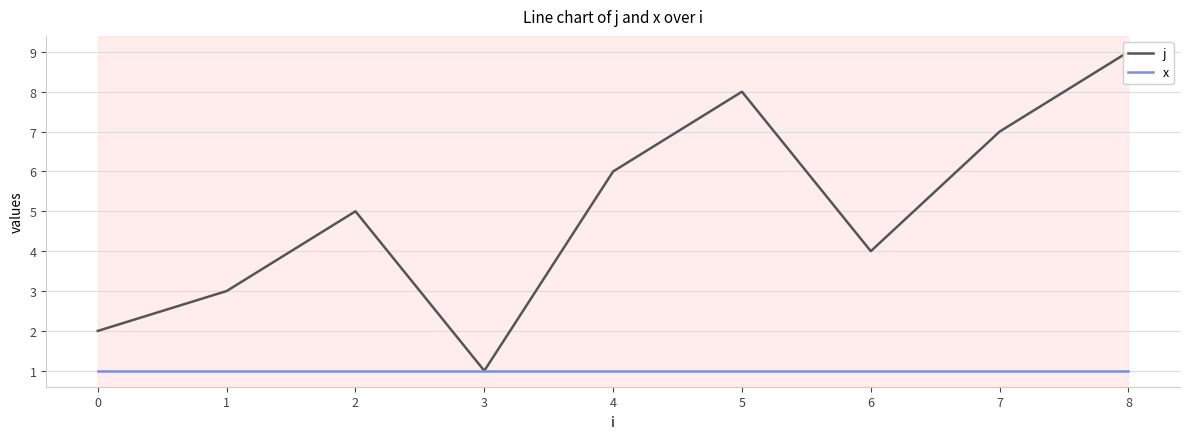

Reading left to right, what are all the values shown in this chart?

j: 2	3	5	1	6	8	4	7	9
x: 1	1	1	1	1	1	1	1	1